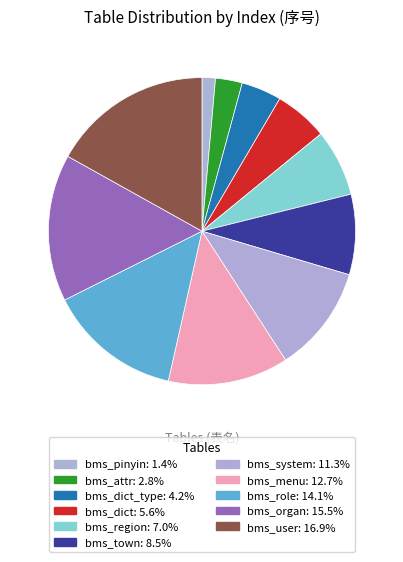

Count the number of slices in the pie.

11